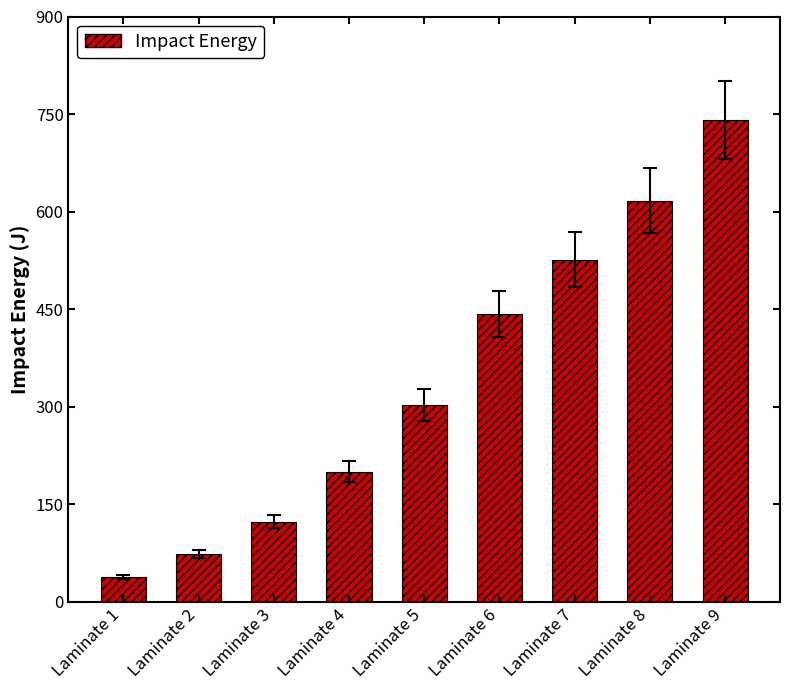

List the labels in order of value, smallest first.

Laminate 1, Laminate 2, Laminate 3, Laminate 4, Laminate 5, Laminate 6, Laminate 7, Laminate 8, Laminate 9